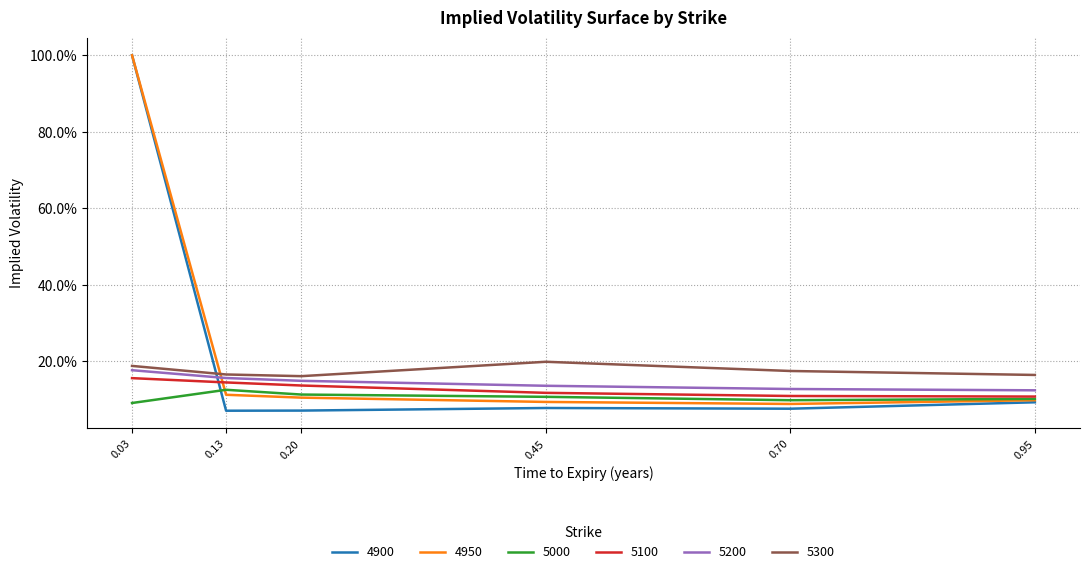

At how many categories does at least one series exceed 0?

6